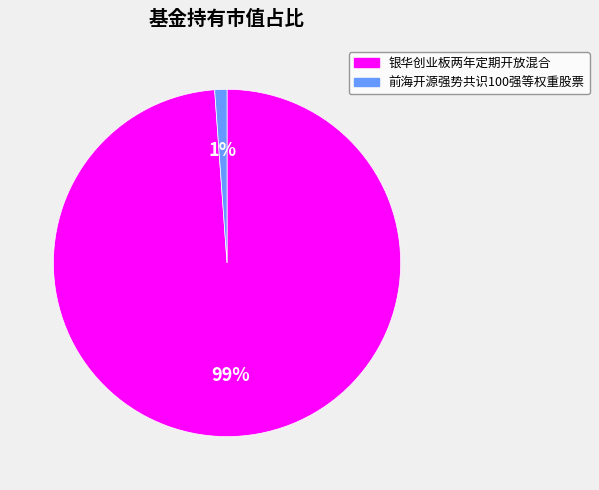

Which category accounts for the majority?

银华创业板两年定期开放混合